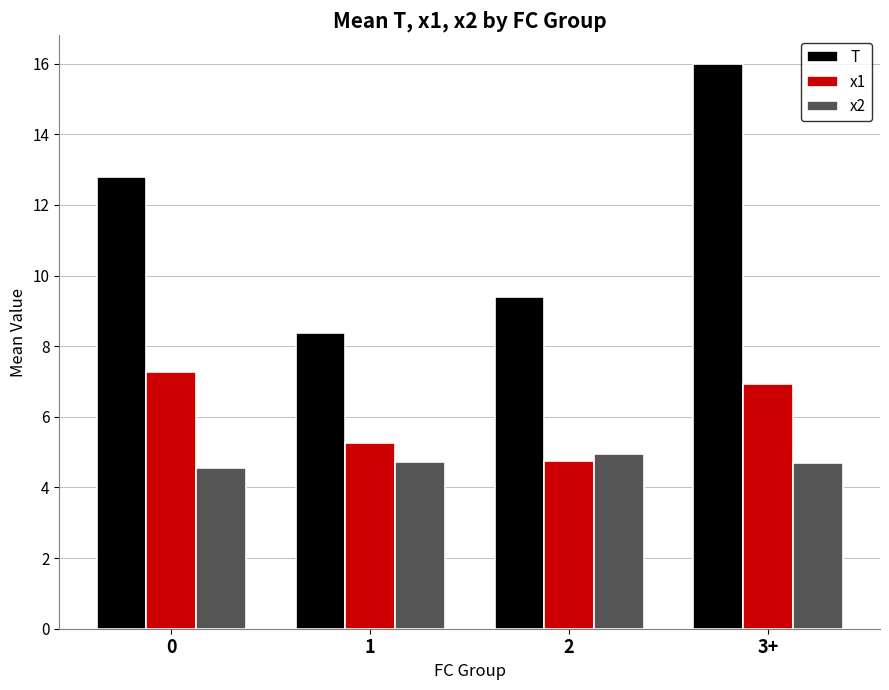

Reading right to left, transcribe all the data shown in this chart.

T: 16.0	9.4	8.4	12.8
x1: 6.9	4.7	5.3	7.3
x2: 4.7	4.9	4.7	4.5